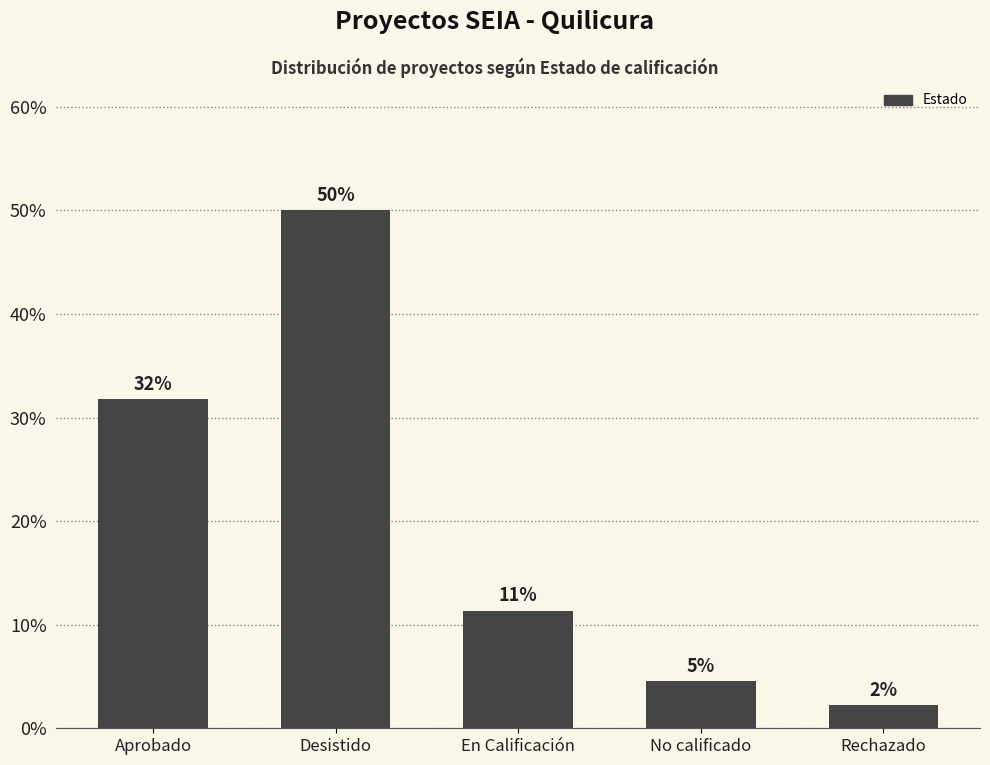

What is the approximate value at Desistido?

50.0